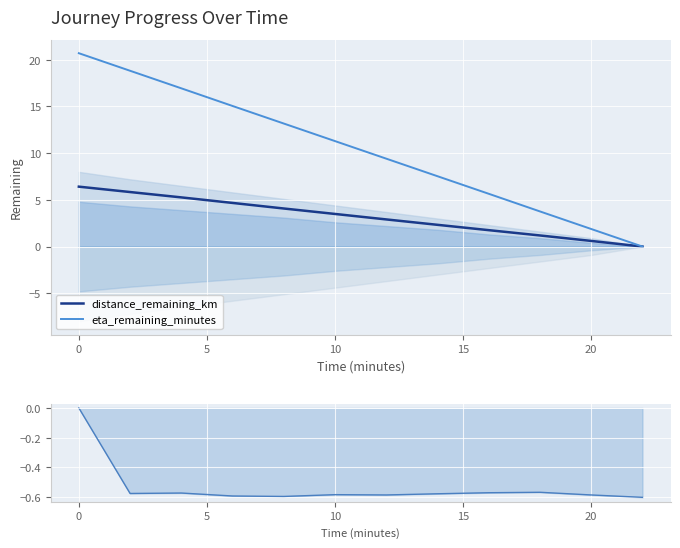

What is the maximum value for distance_remaining_km?

6.4